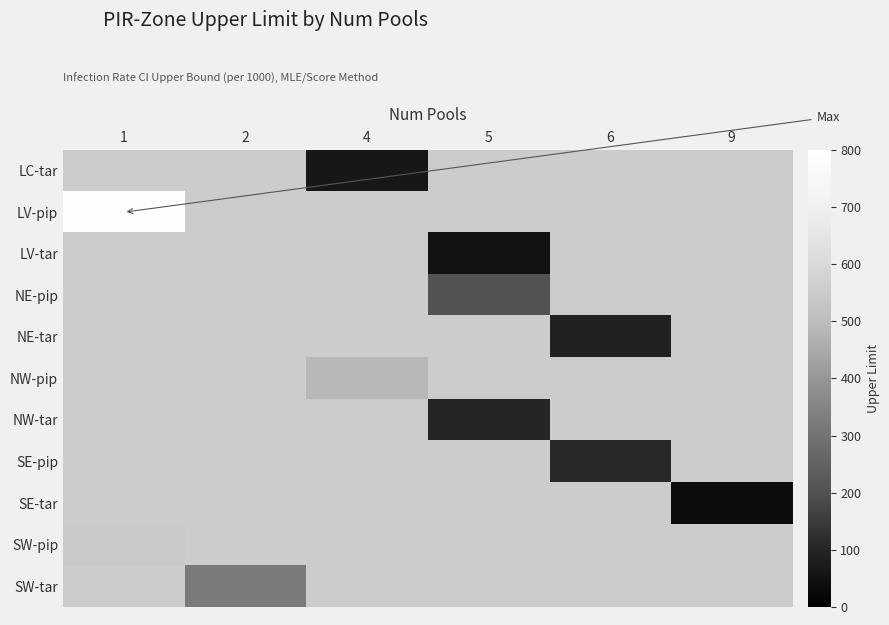

What is the smallest value displayed?

39.7